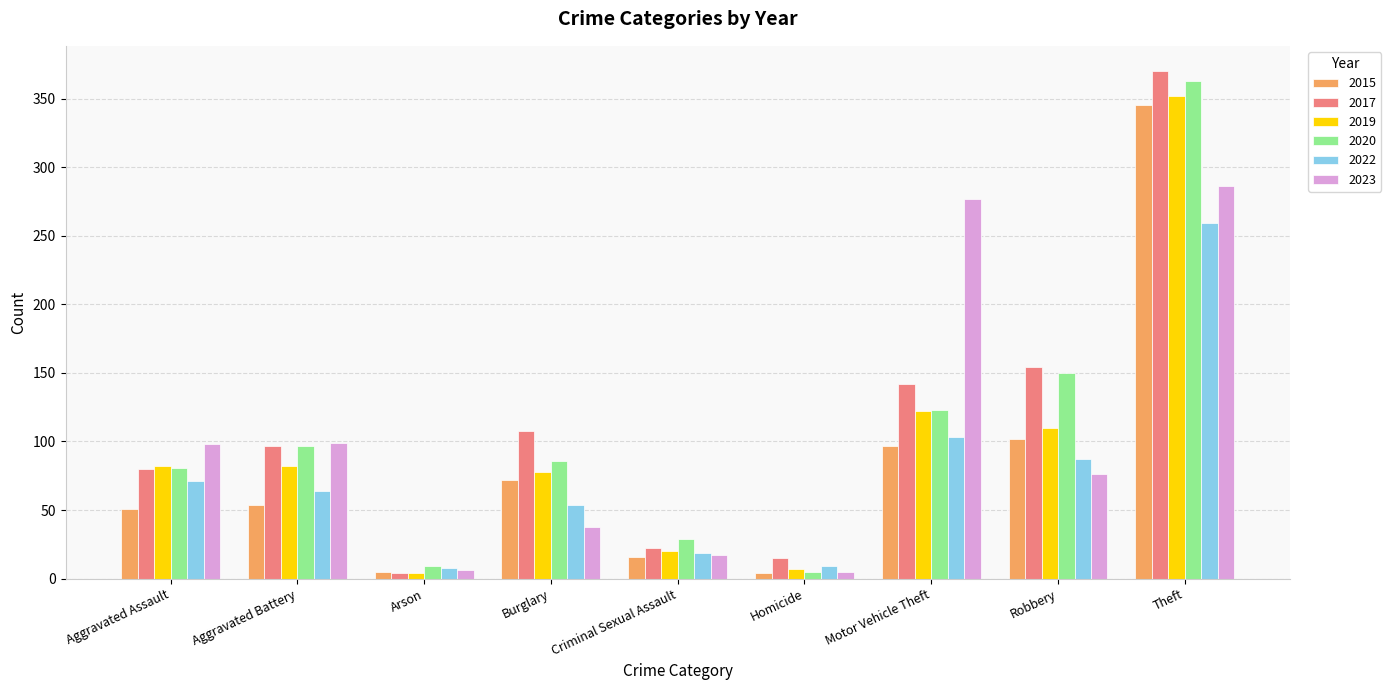

What is the difference between the maximum and minimum values in the 2017 series?

366